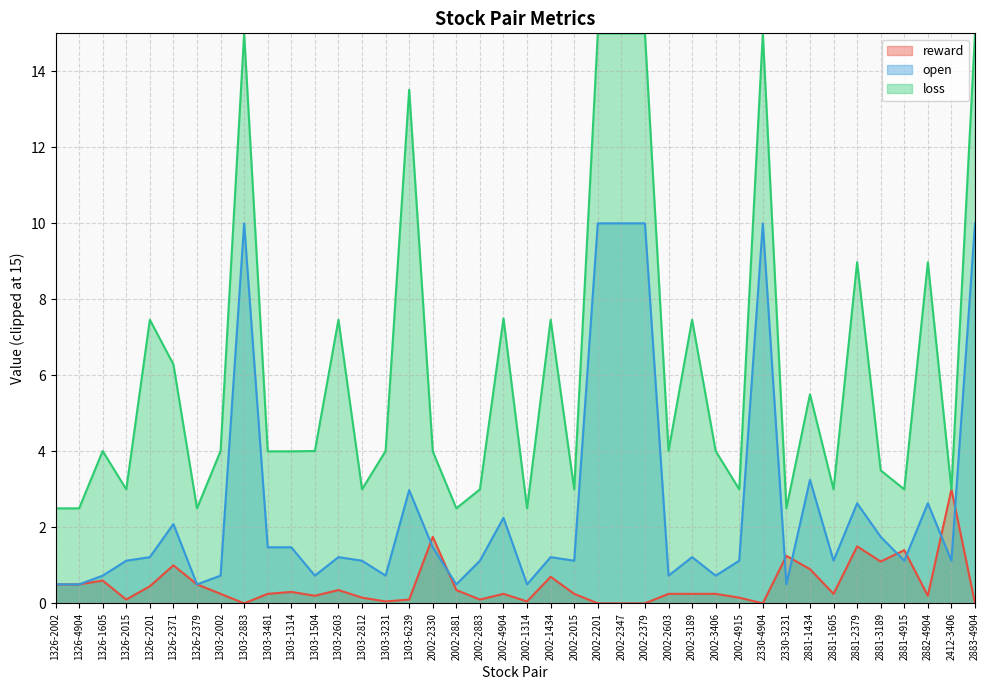

Rank the series by their average value, from lowest to highest.

reward, open, loss